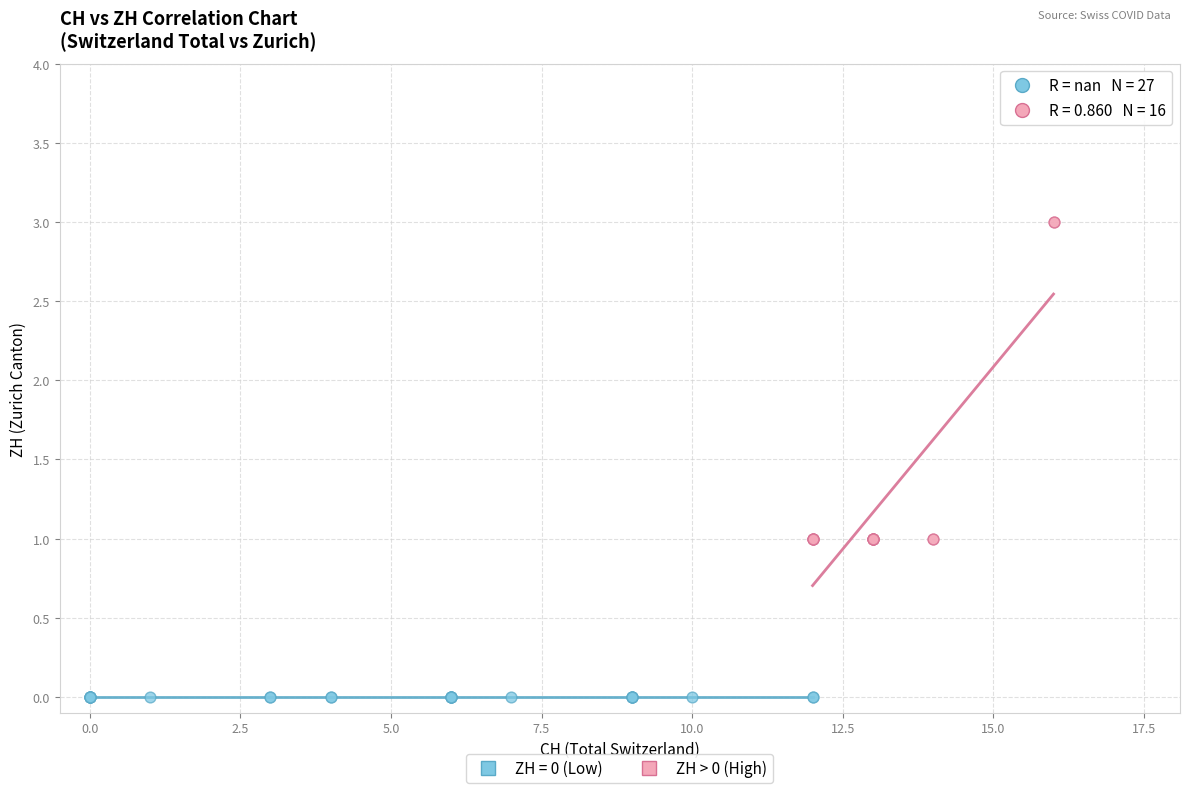

Which series contains the highest Y value?

ZH > 0 (High)